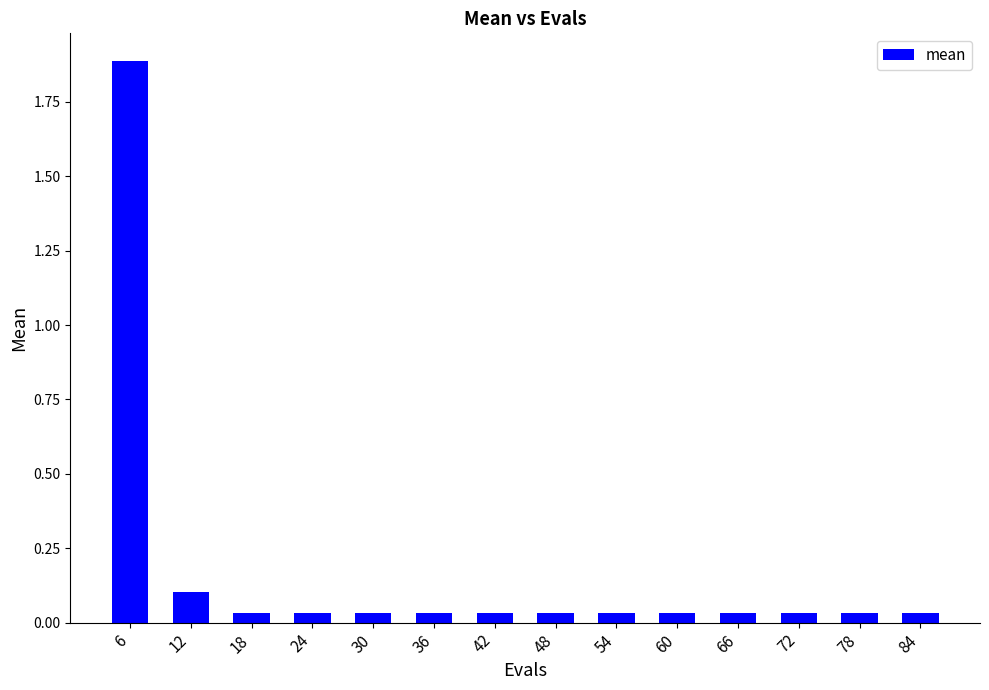

At which category does the chart reach its peak across all series?

6